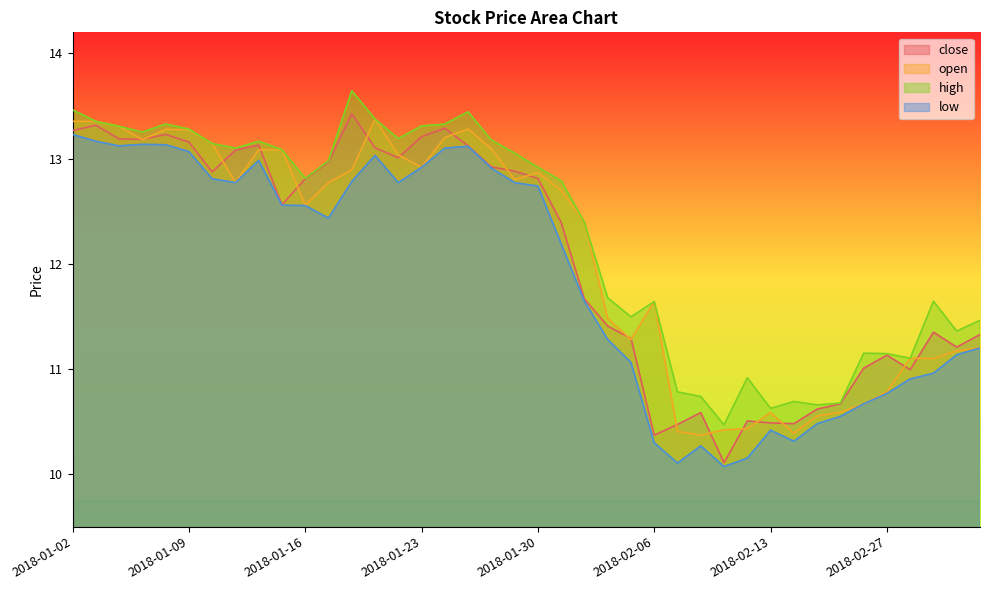

What is the difference between the second highest and second lowest values in the low series?

3.1